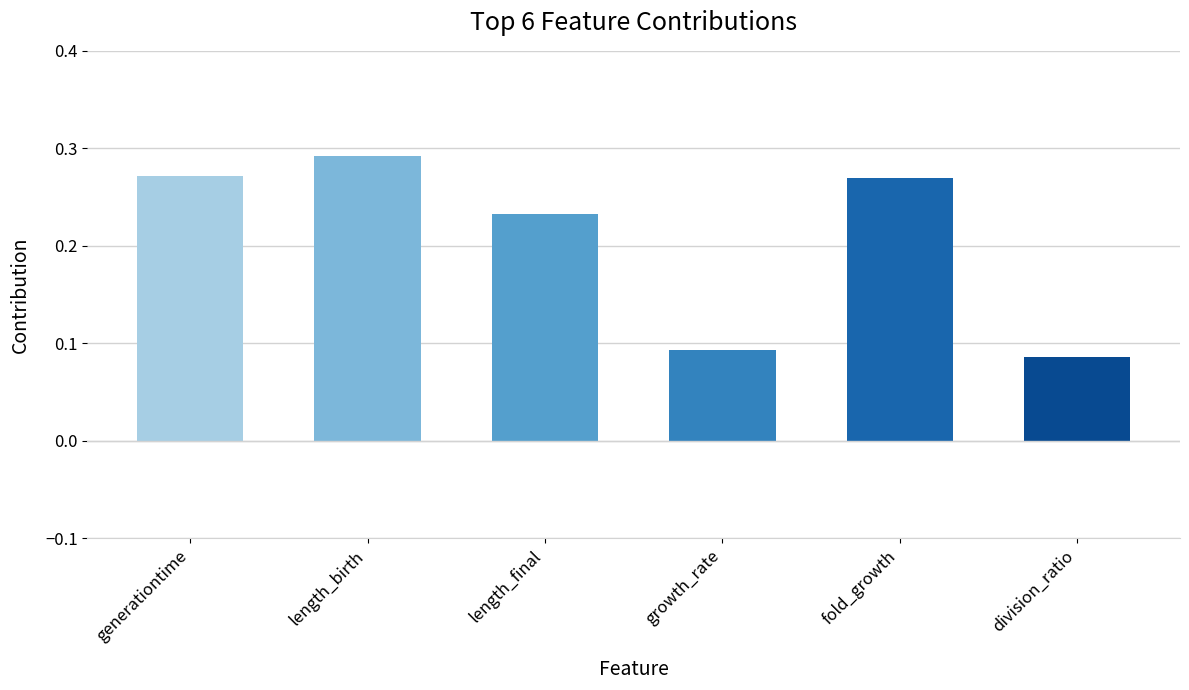

Where is the data nearest to the value 0?

division_ratio